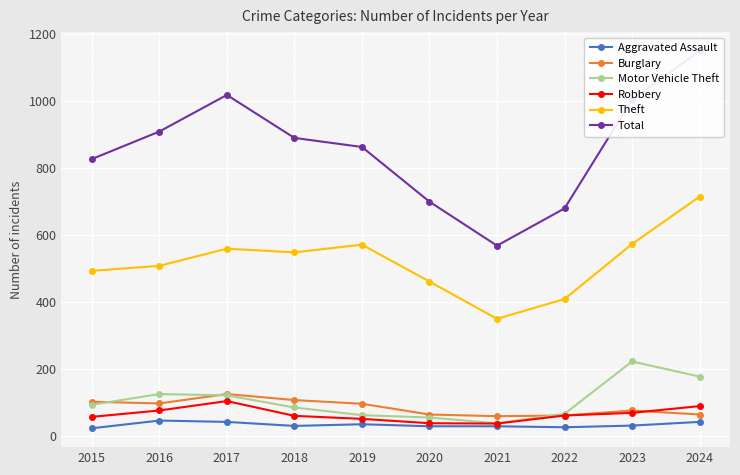

True or false: Total and Burglary cross at least once.

False